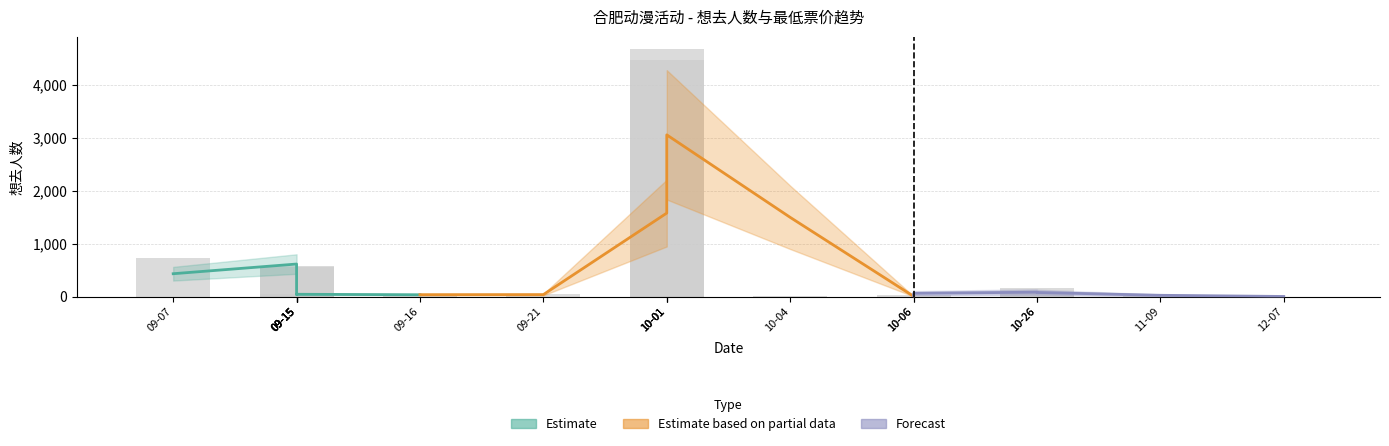

The value at 10-04 is 24. True or false?

False